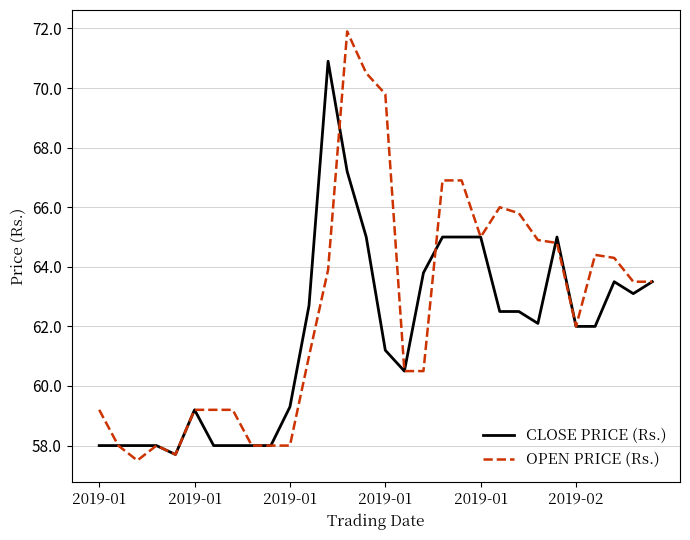

What is the difference between the maximum and minimum values in the OPEN PRICE (Rs.) series?

14.4